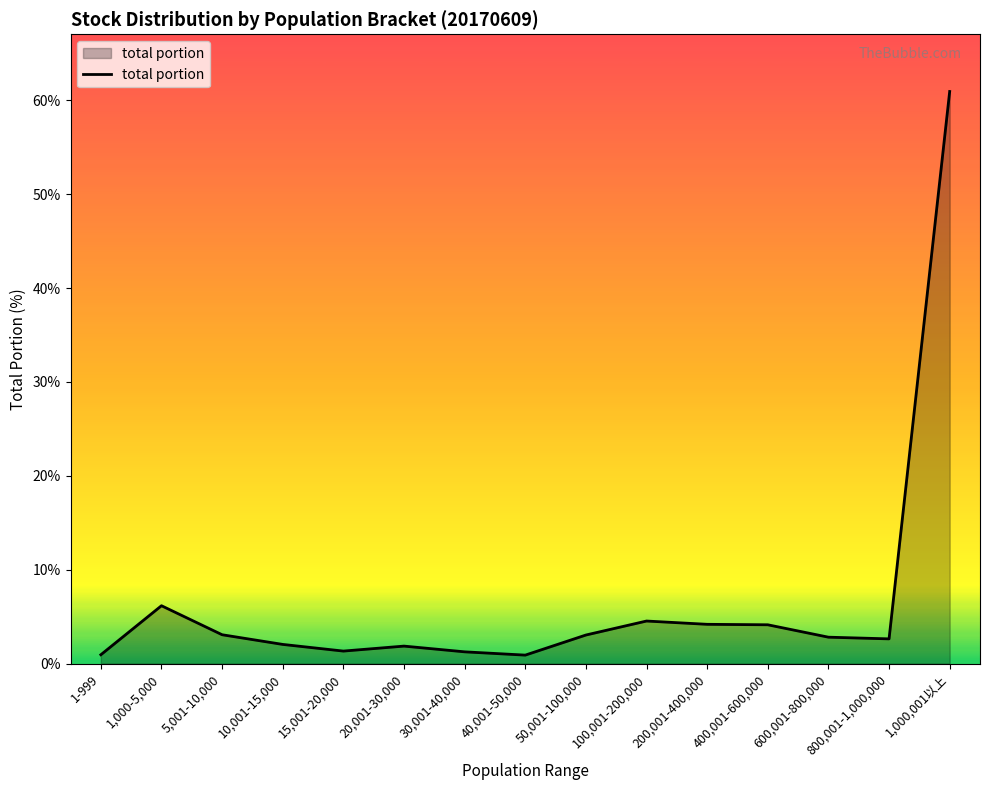

What is the ratio of the value at 20,001-30,000 to the value at 10,001-15,000?

0.9